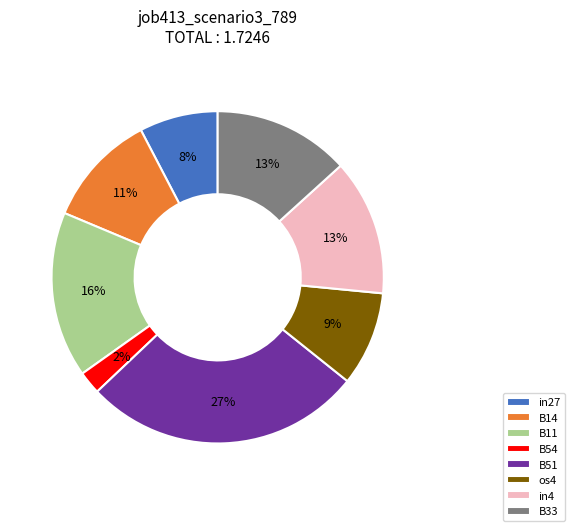

Combined, do B51 and in27 account for over 50%?

No